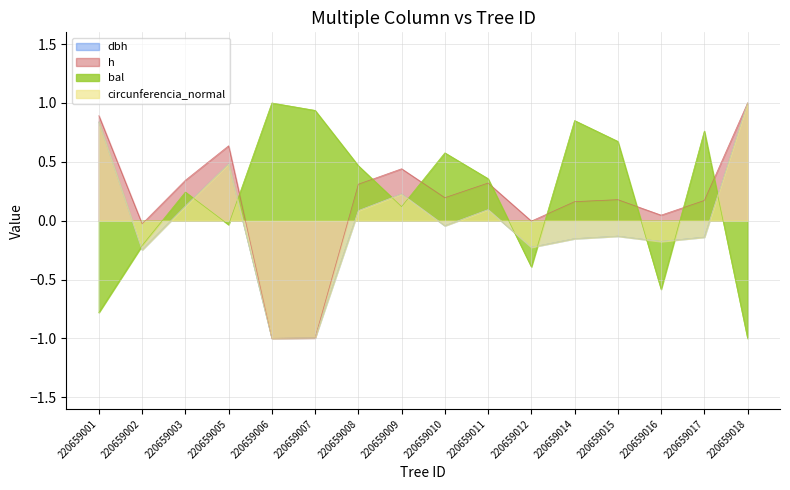

What is the difference between the second highest and second lowest values in the bal series?

1.7